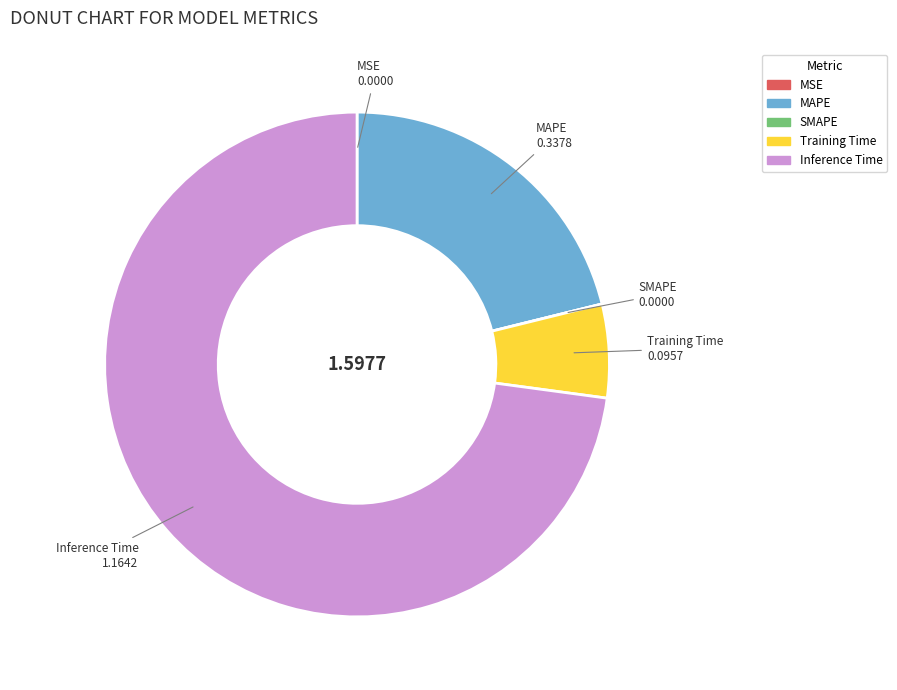

What is the largest slice in the pie chart?

Inference Time